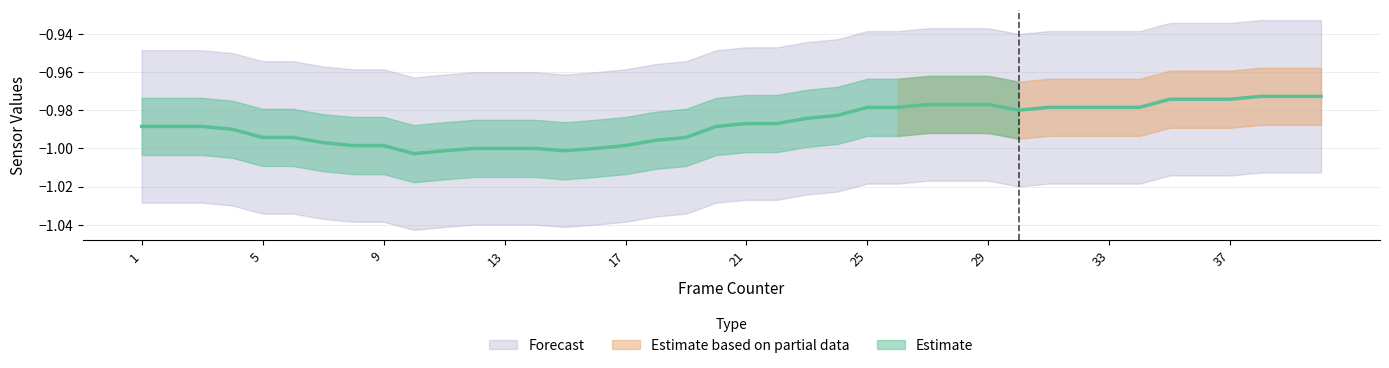

Is it true that the value at 6 is -1.0?

True